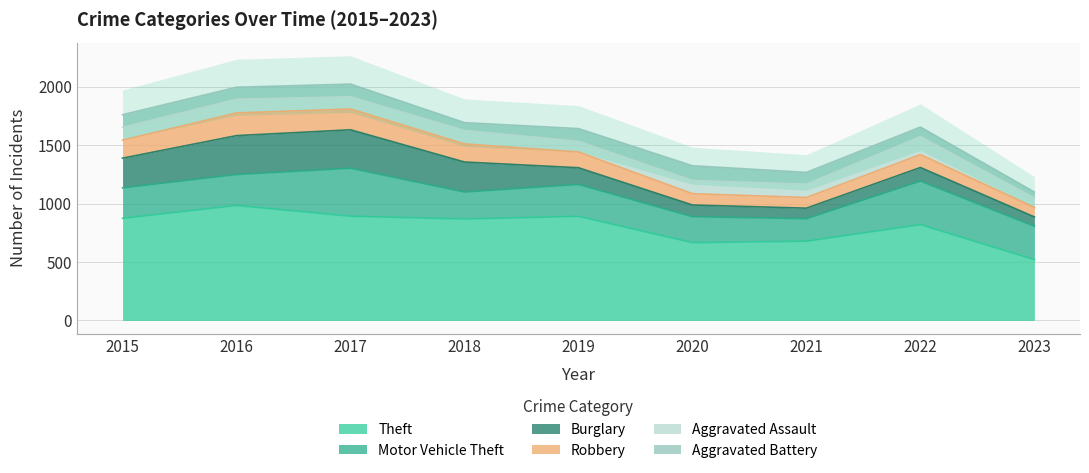

List the series in order of their peak value, highest first.

Theft, Motor Vehicle Theft, Burglary, Robbery, Aggravated Assault, Aggravated Battery